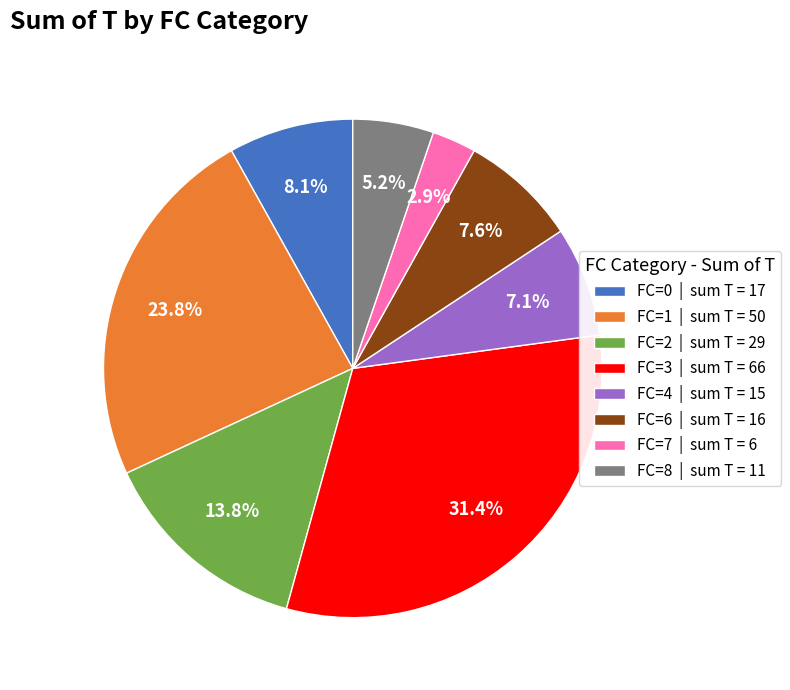

Is the sum of FC=8 and FC=7 greater than half?

No